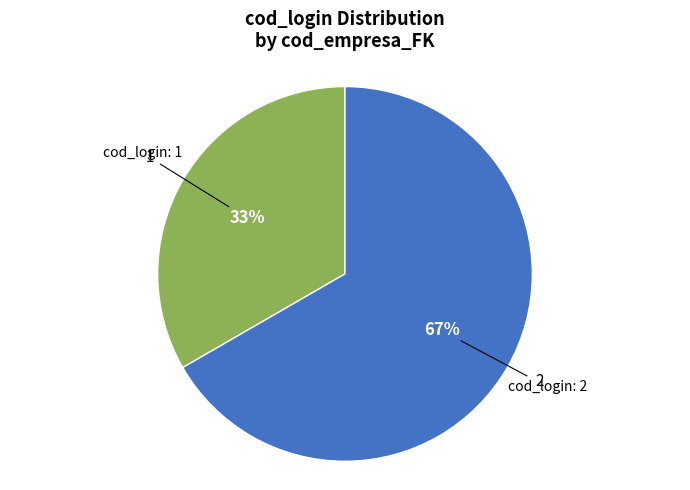

Which slice is the largest?

2